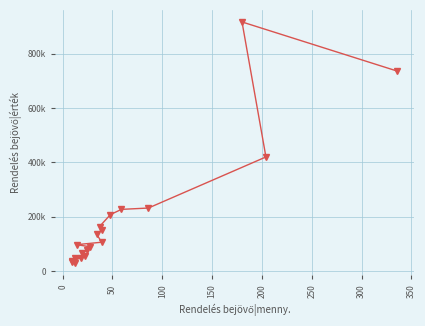

What is the greatest value displayed?

916566